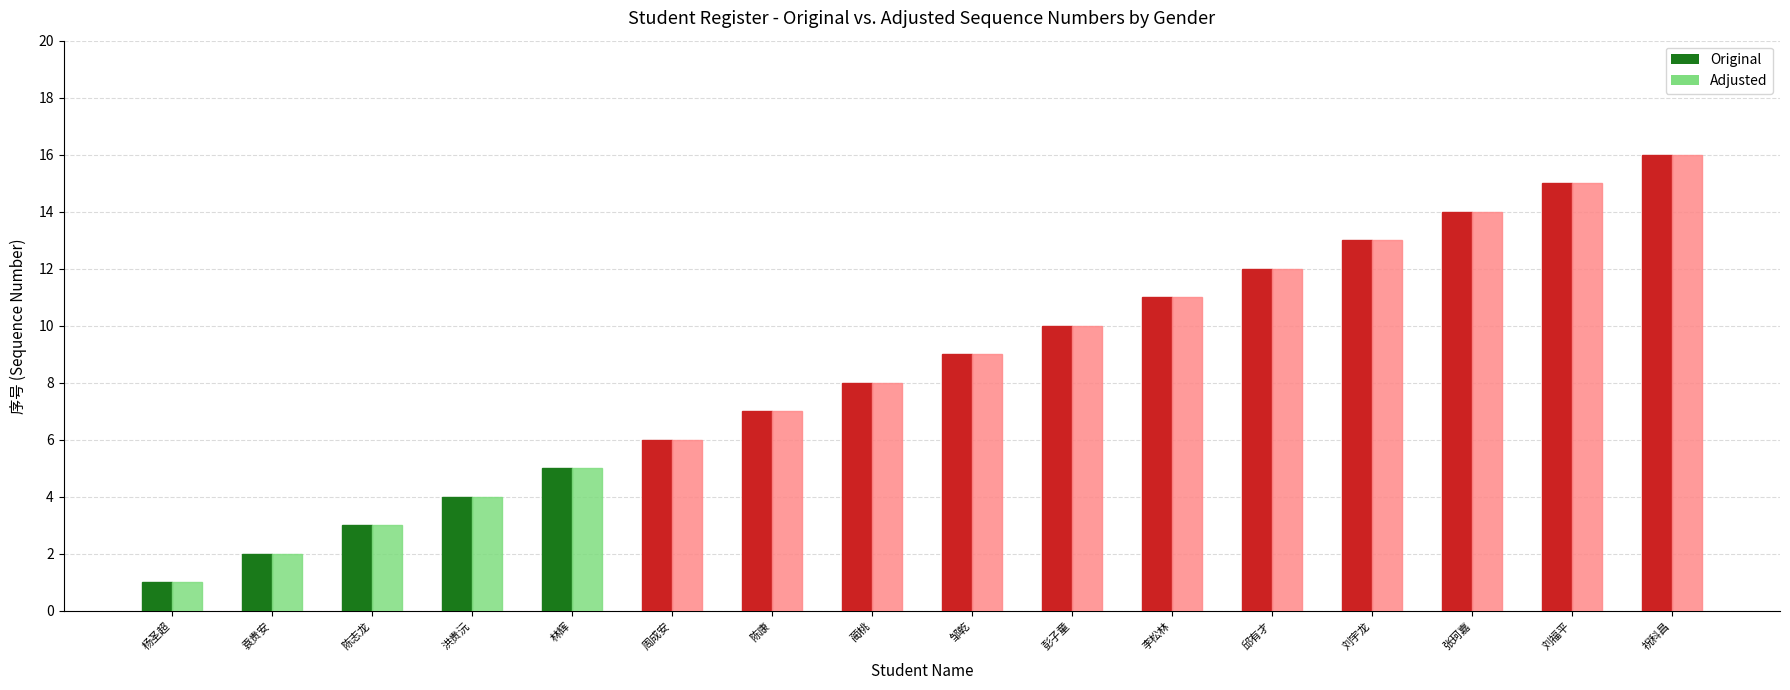

How many data points in Original are less than 9?

8